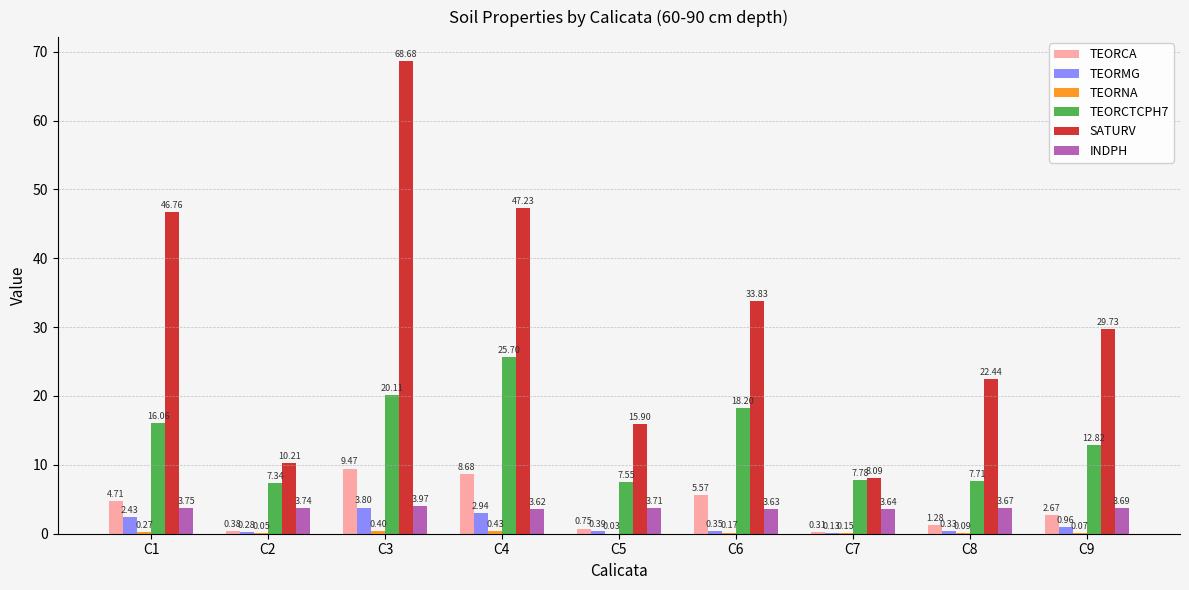

What is the sum of all TEORCTCPH7 values?

123.3